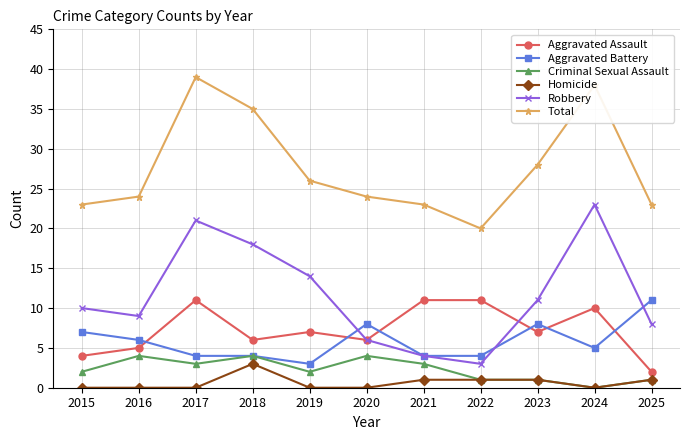

True or false: Robbery and Total cross at least once.

False